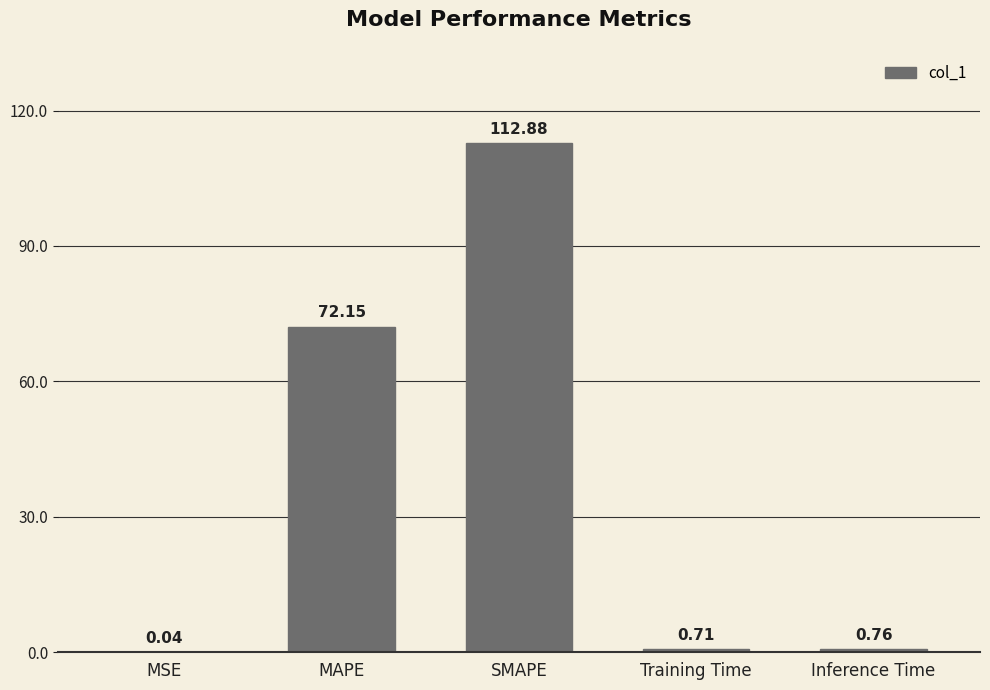

How many distinct data groups are displayed?

1